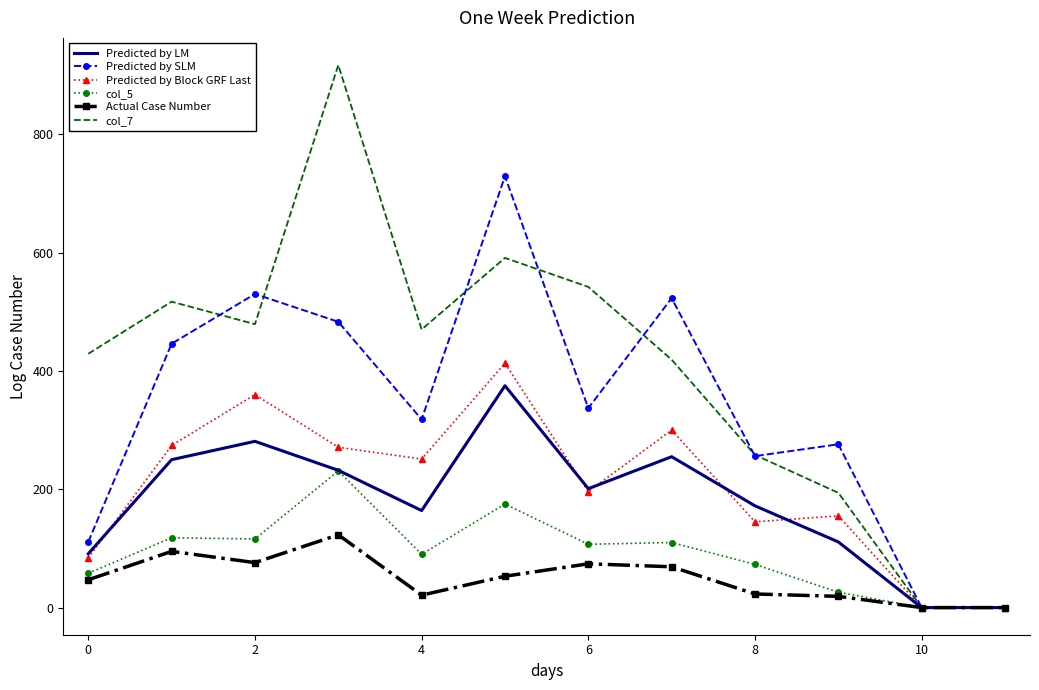

Which series has the largest total across all categories?

col_7